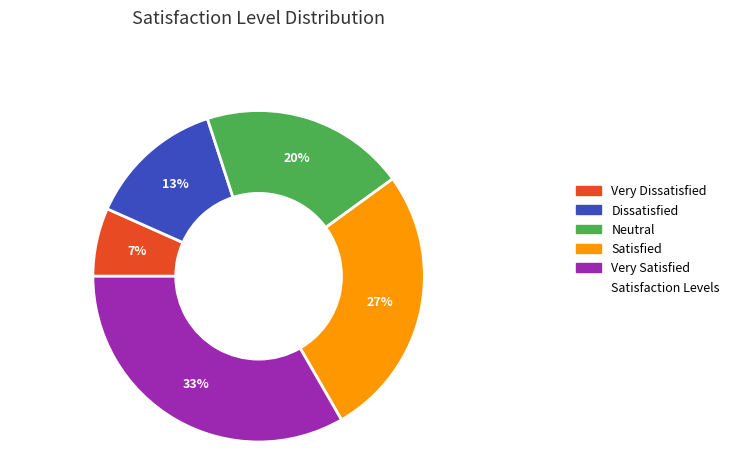

Does any single category account for the majority?

No